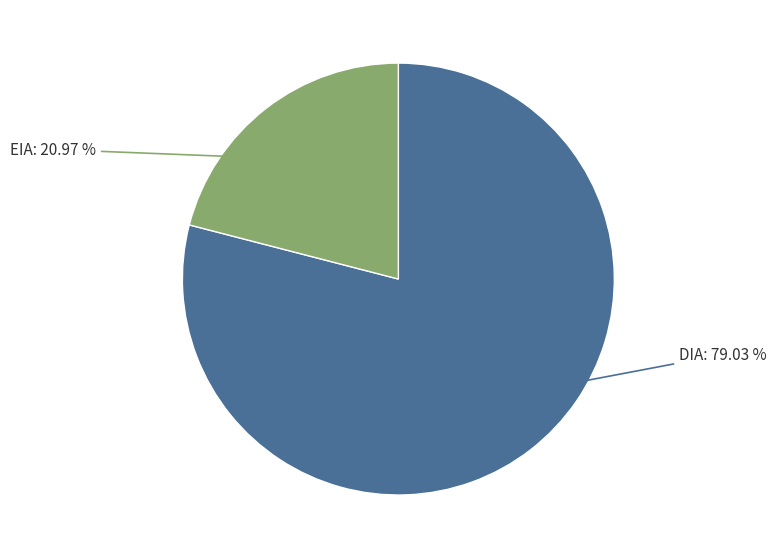

What is the majority slice?

DIA